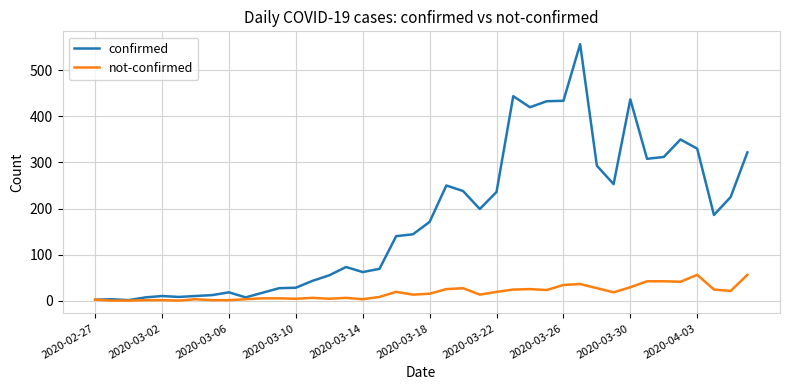

Which series has the largest total across all categories?

confirmed